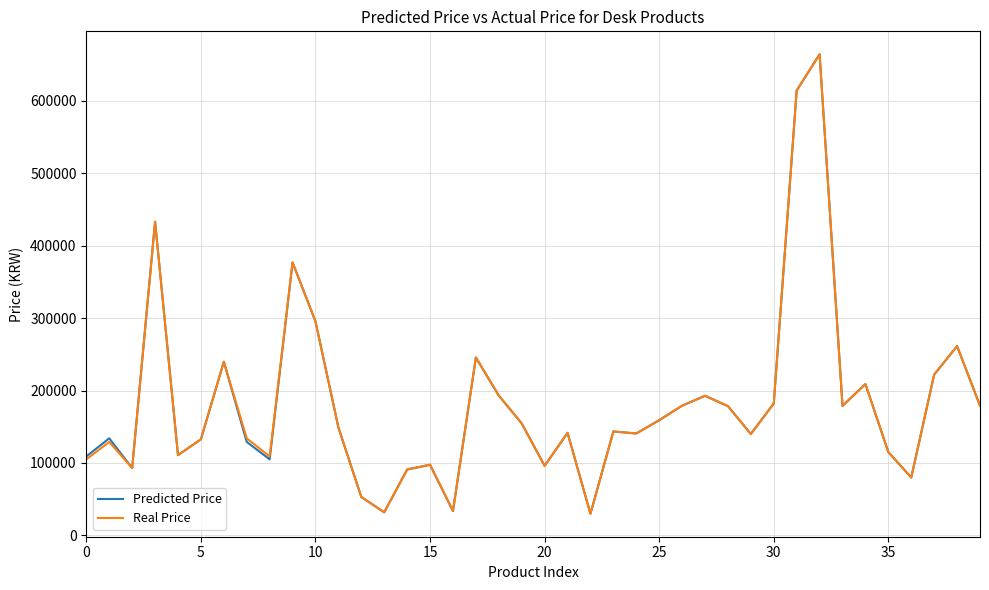

What is the maximum value shown in the chart?

664000